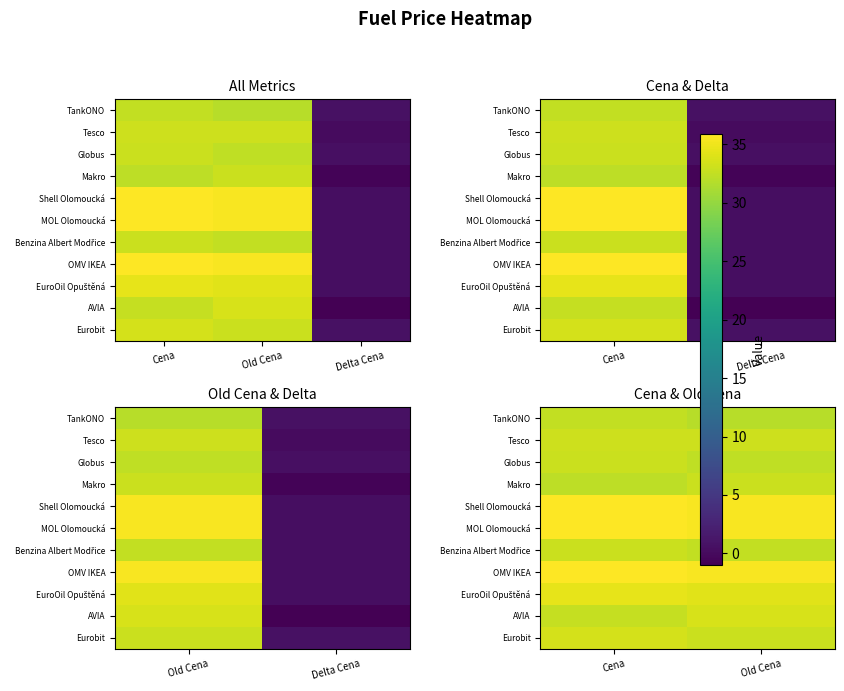

The value of Globus at Cena is 49.9. True or false?

False